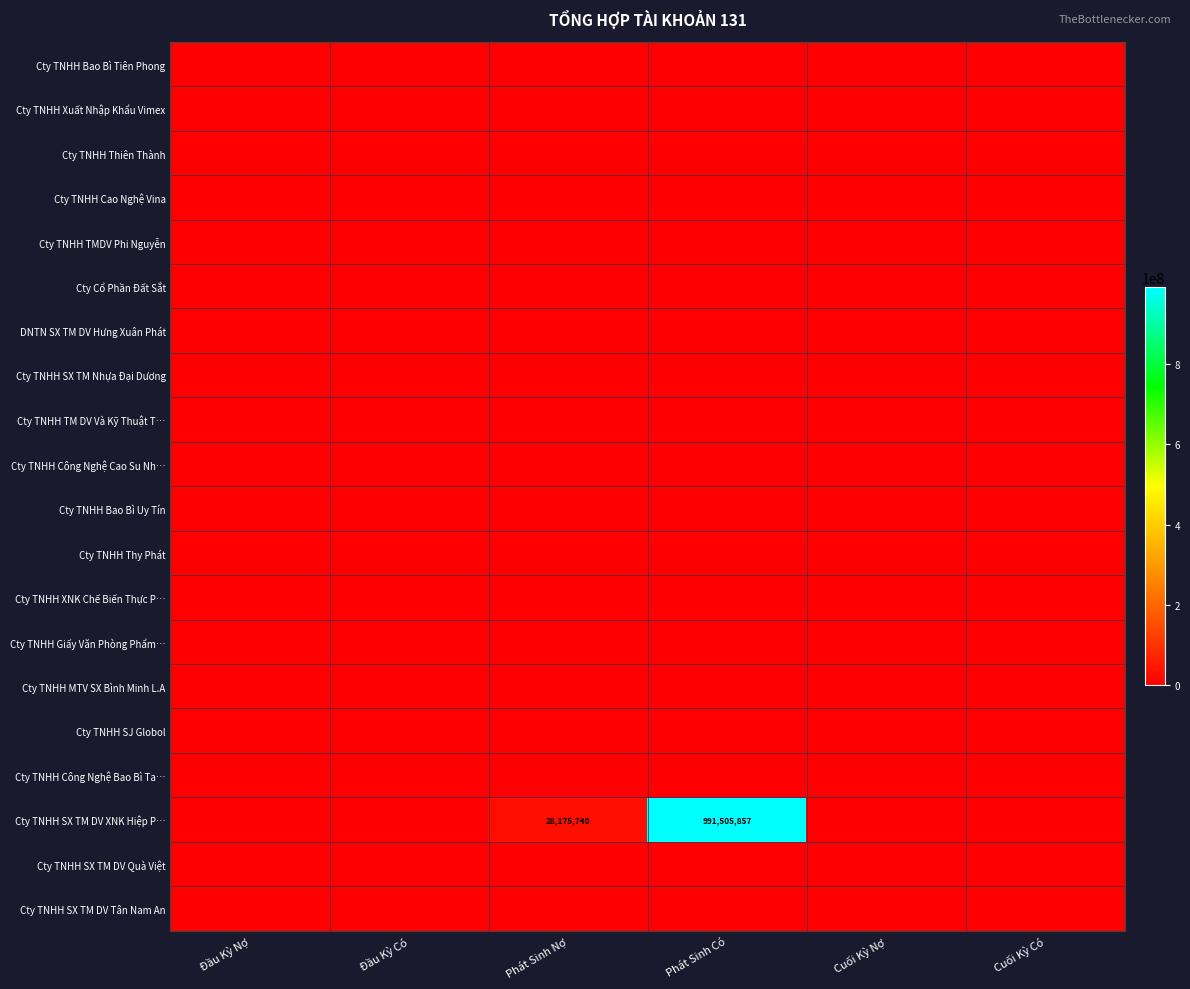

At how many categories does at least one series exceed 983516578?

1